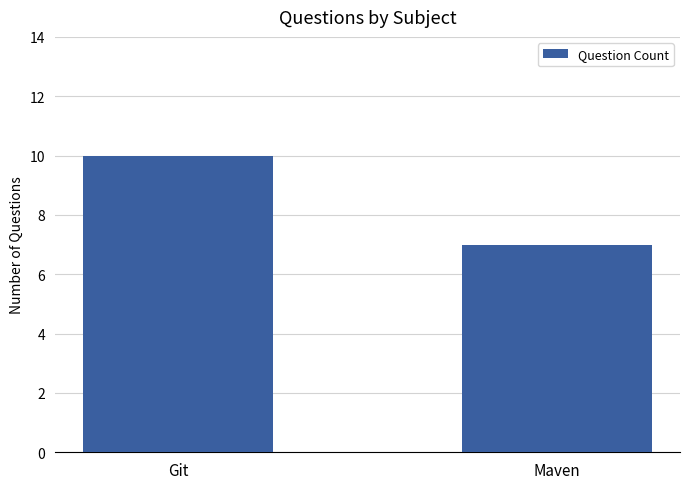

Reading right to left, extract all data points from this chart.

Maven=7	Git=10